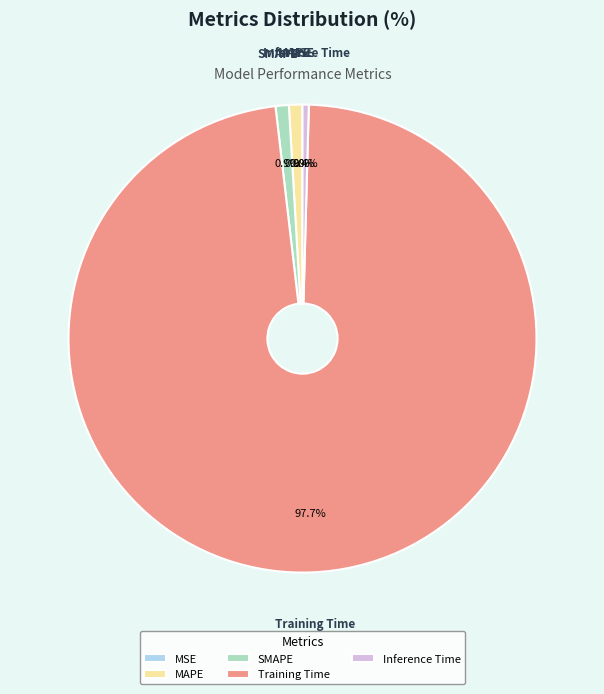

What percentage do MAPE and Training Time together represent?

98.7%